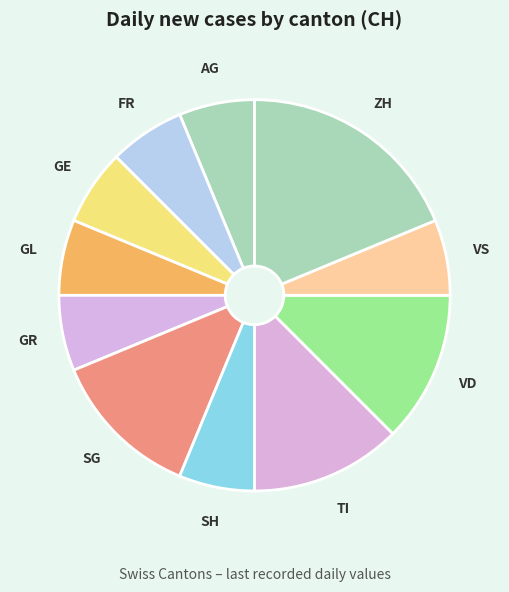

What is the largest slice in the pie chart?

ZH